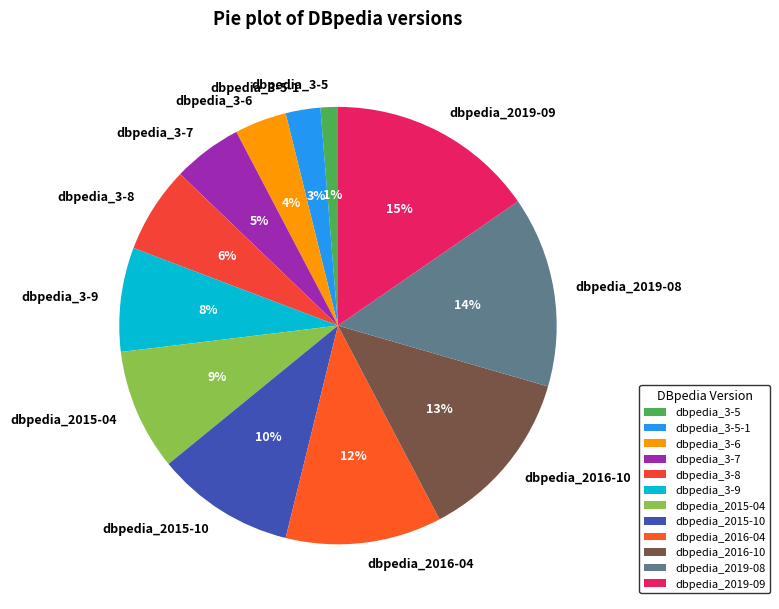

Do dbpedia_2019-08 and dbpedia_3-5-1 together represent more than half of the pie?

No